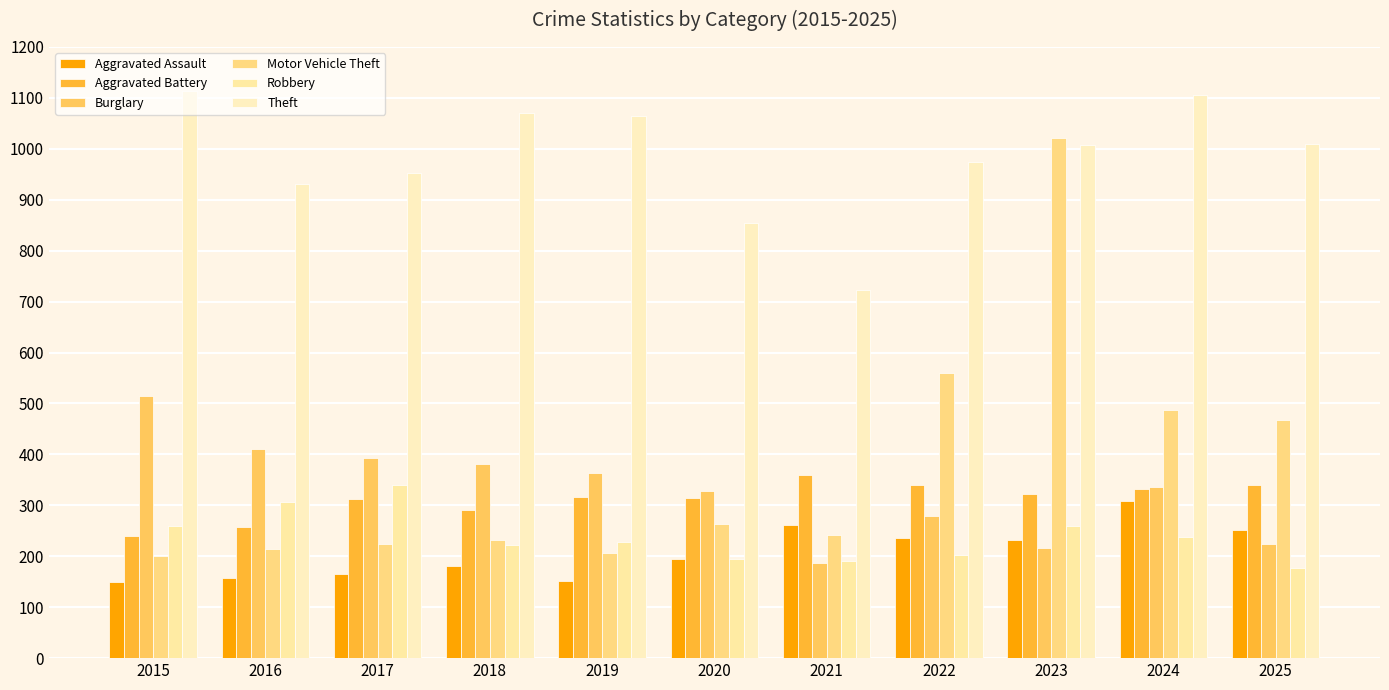

What is the spread (max minus min) of values at 2018?

890